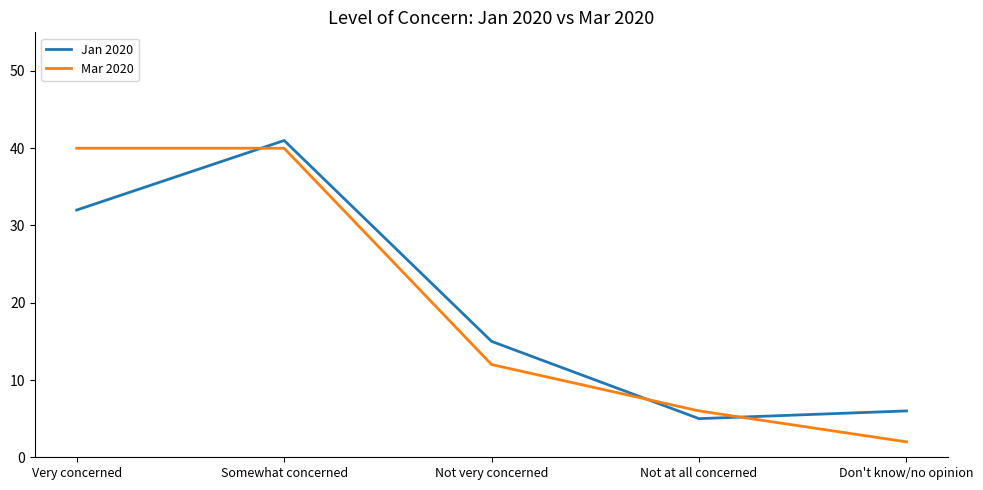

What is the greatest value displayed?

41